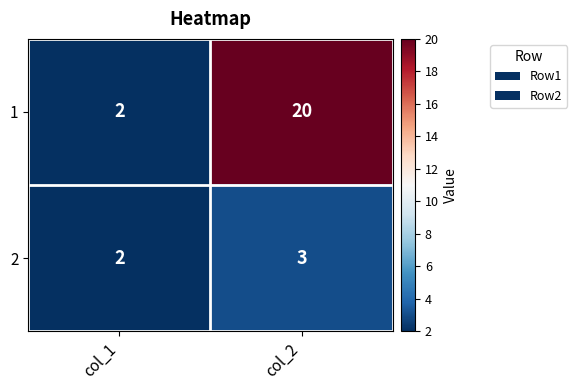

True or false: 2 has a value of 3 at col_1.

False